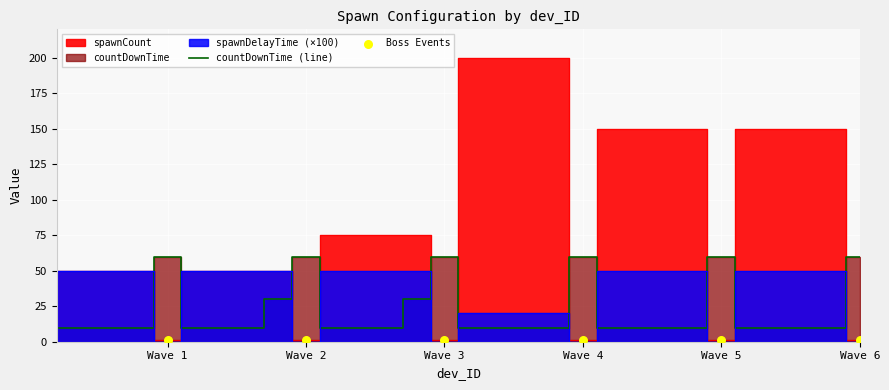

Which series has the largest total across all categories?

spawnCount